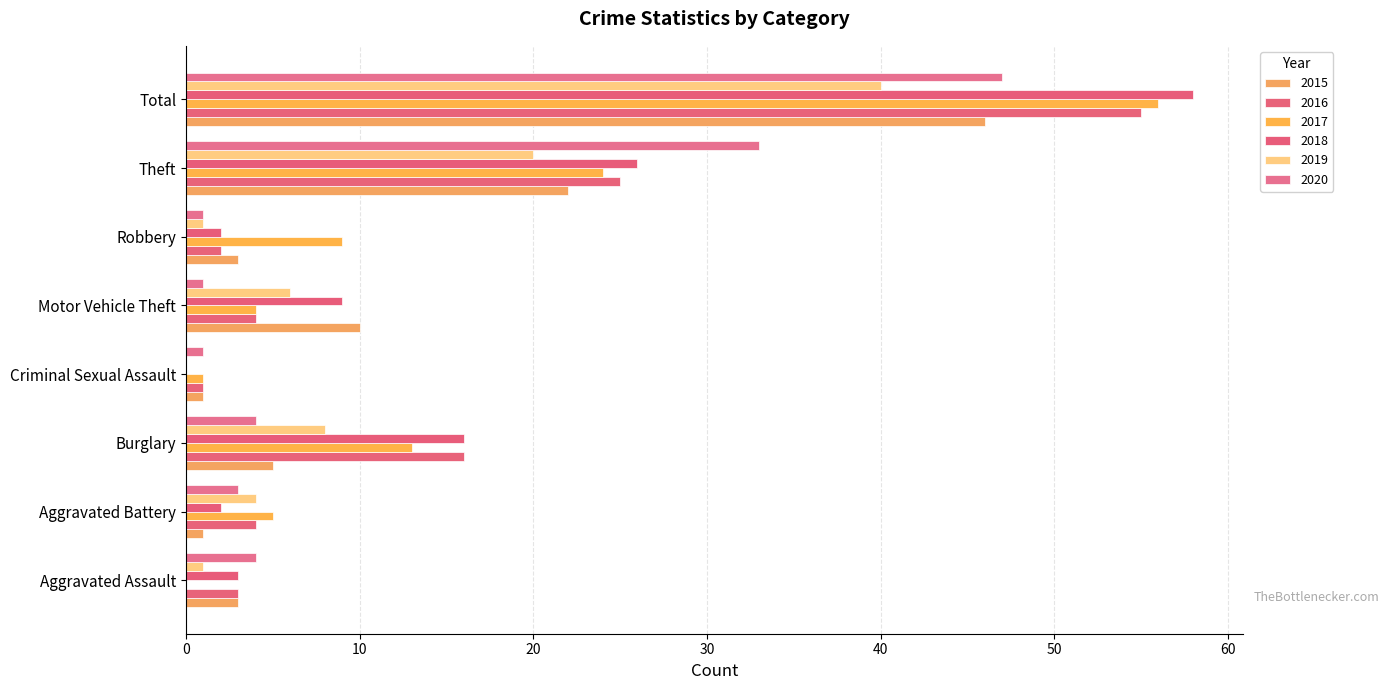

What is the difference between the maximum and minimum values in the 2017 series?

56